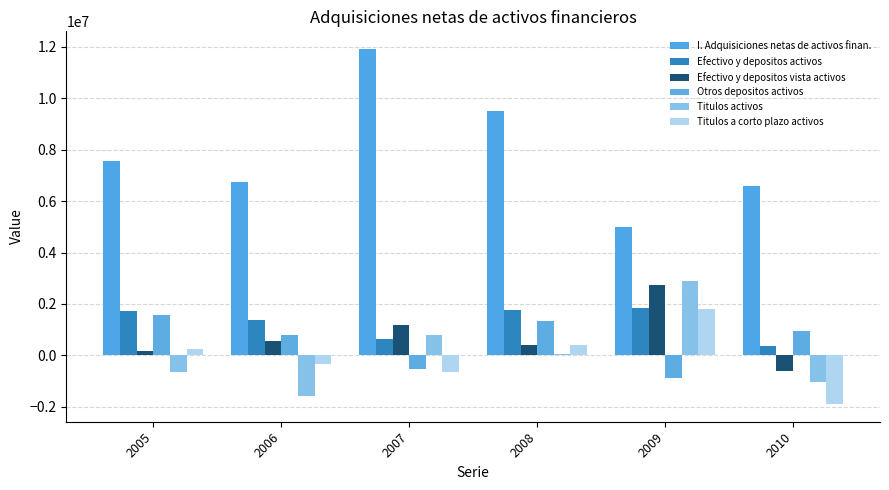

How many groups of bars are there?

6